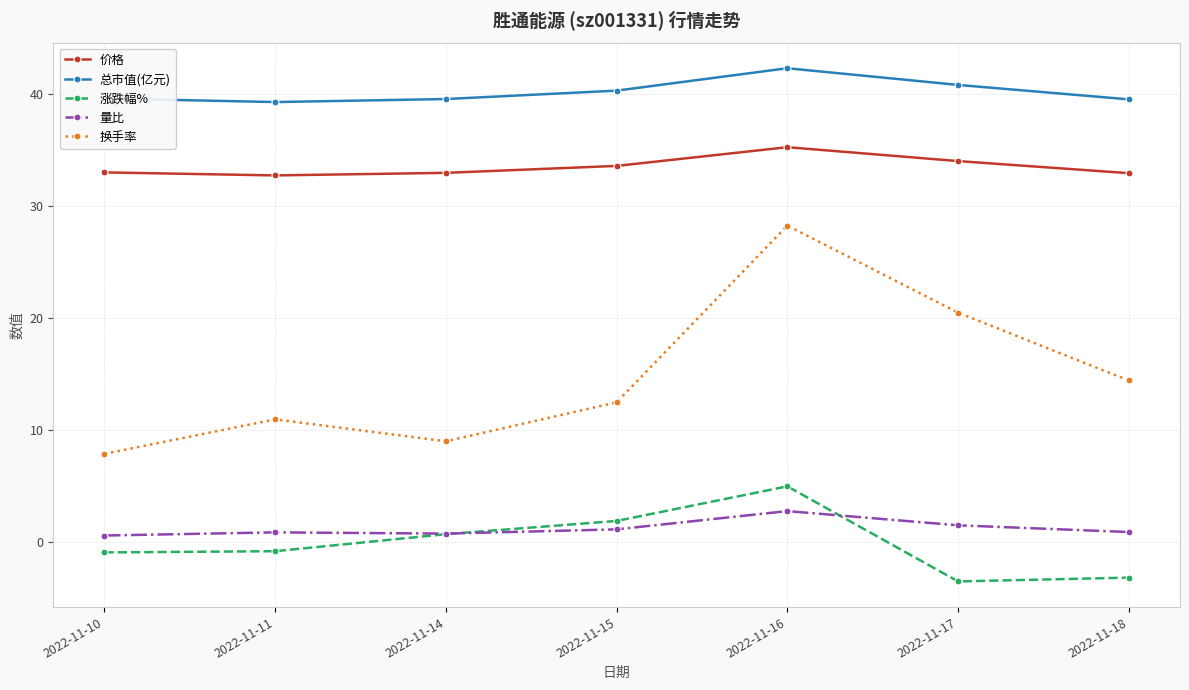

Does the chart have visible grid lines?

Yes